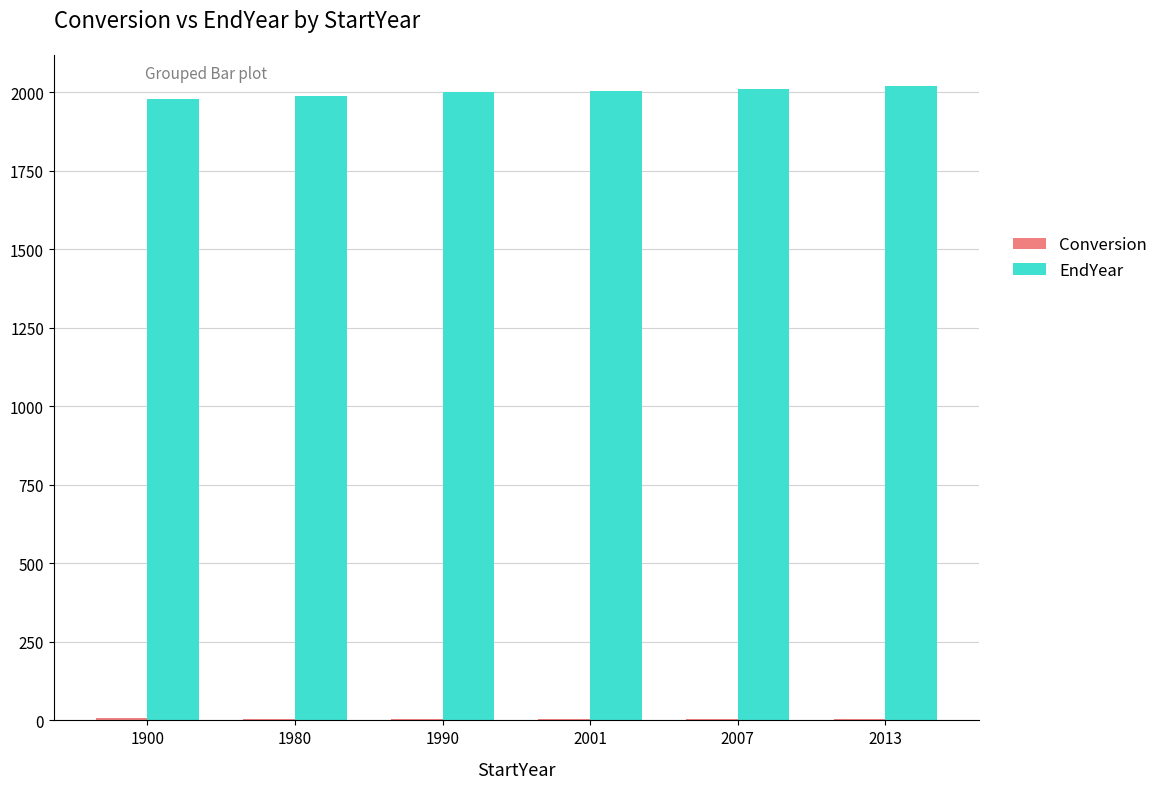

Count the EndYear values in the range 1989 to 2012.

4